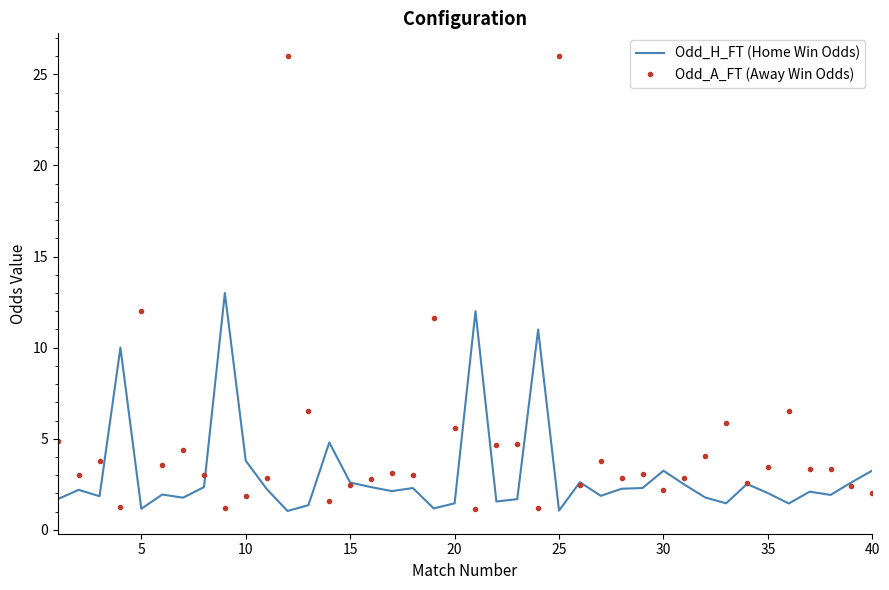

Which series has the largest total across all categories?

Odd_A_FT (Away Win Odds)